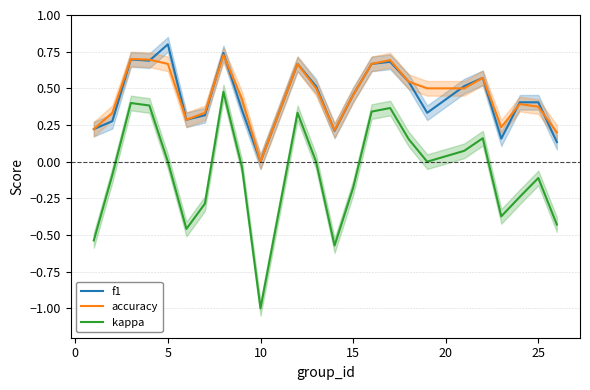

True or false: accuracy and kappa cross at least once.

False